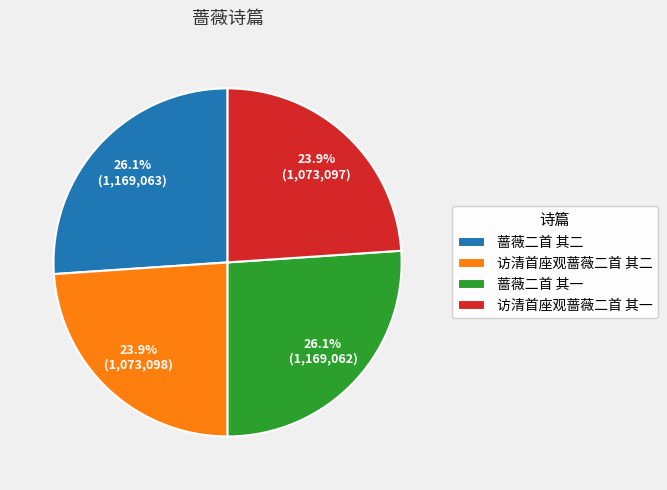

To the nearest percent, what is the difference between the 访清首座观蔷薇二首 其一 and 蔷薇二首 其一 slice percentages?

2%